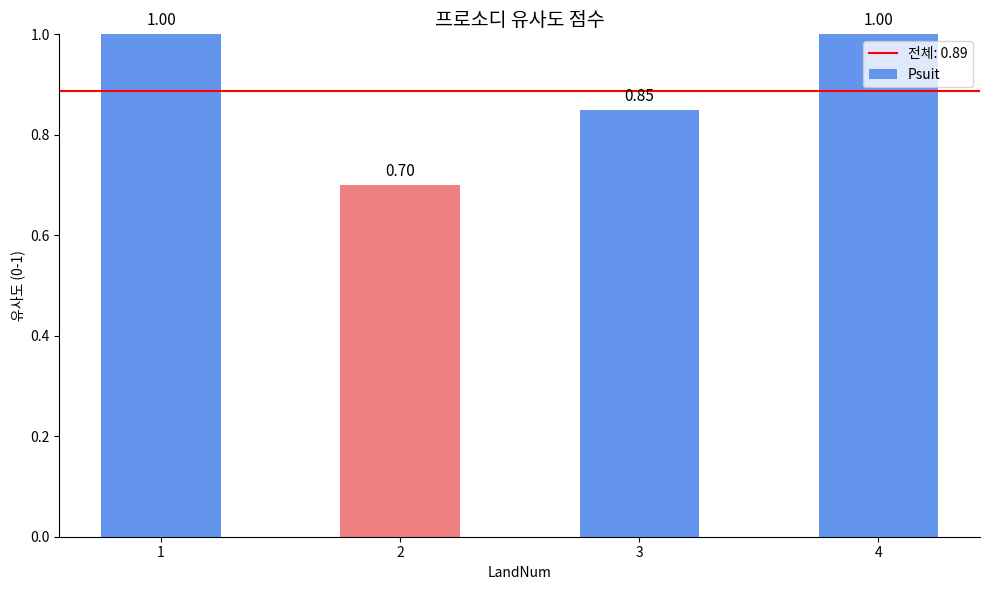

What is the average value?

0.9